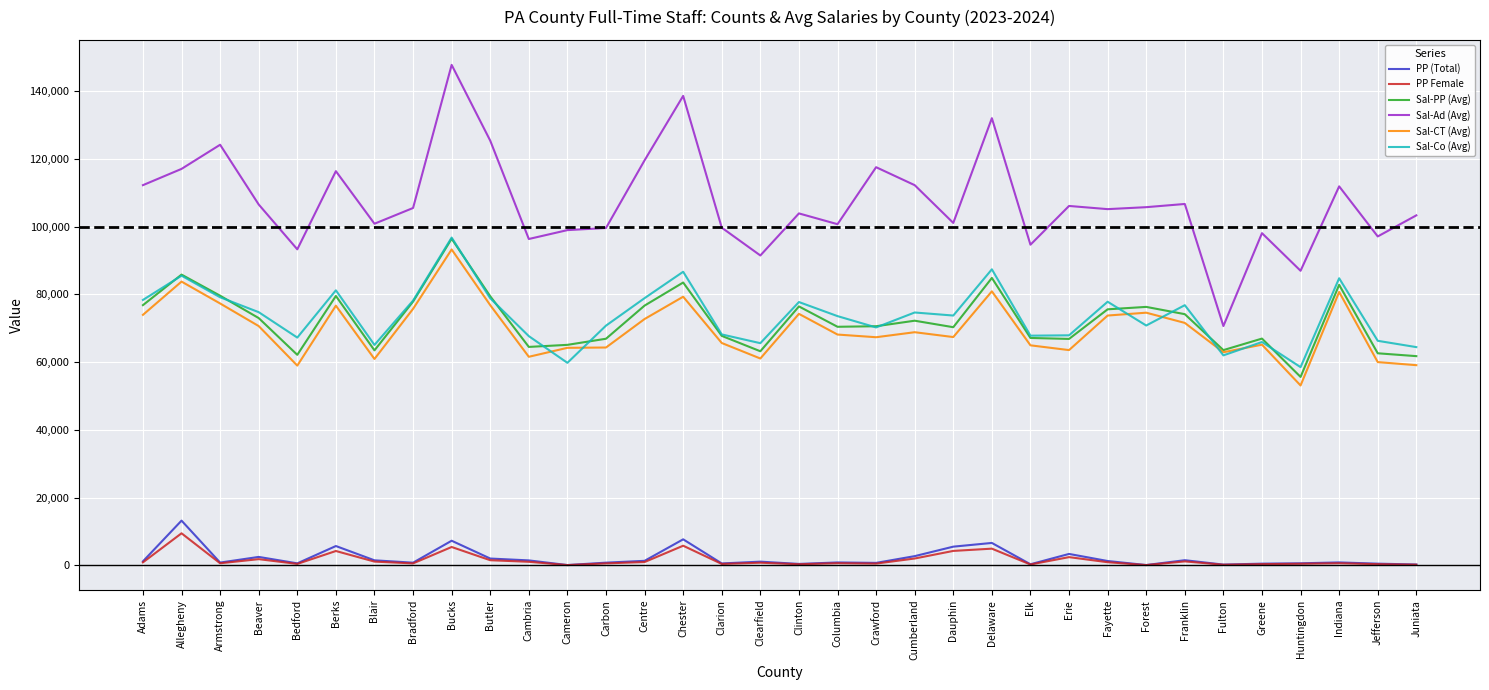

Count the number of data series in this chart.

6